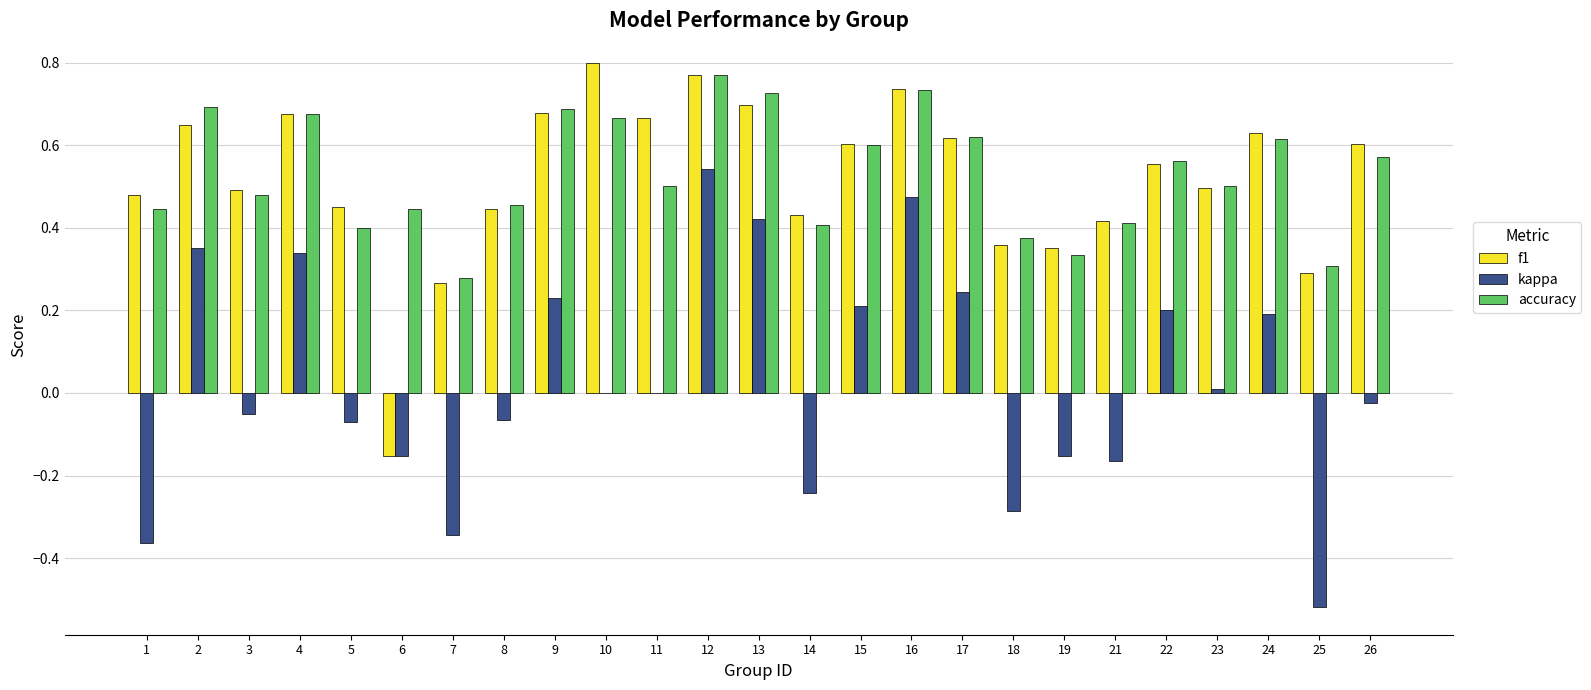

Which category has the highest value in the kappa series?

12